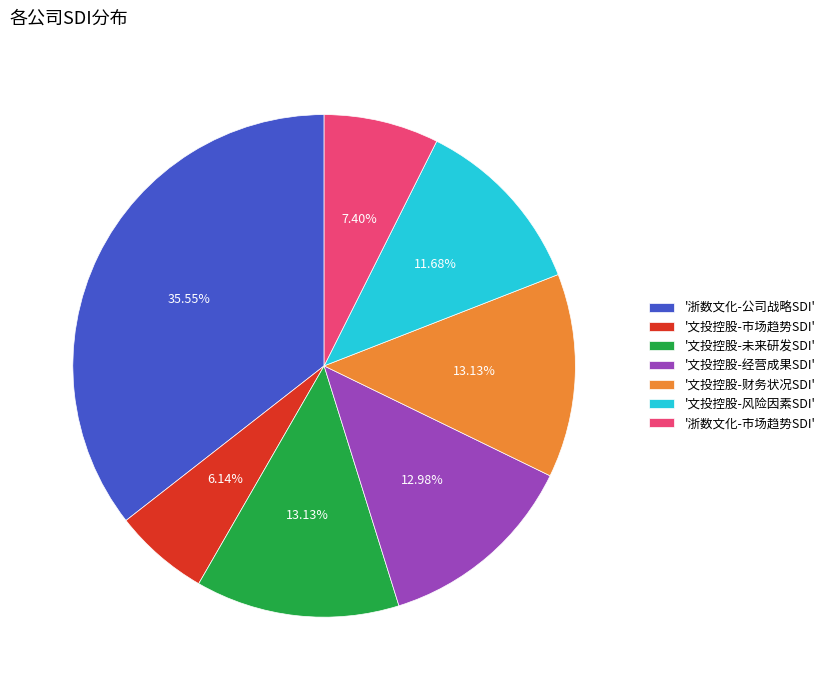

Which slice is the largest?

'浙数文化-公司战略SDI'